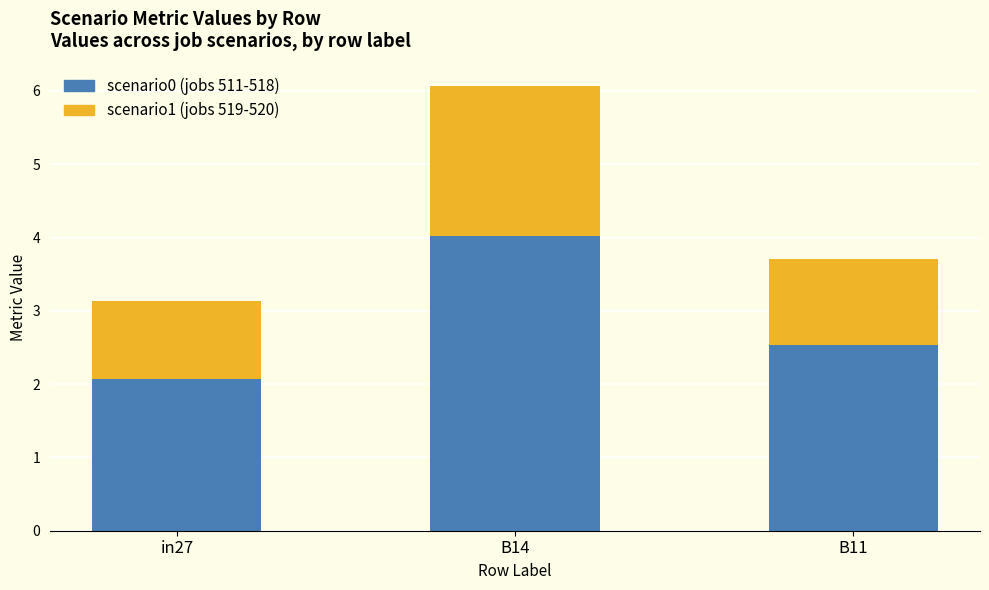

The scenario0 (jobs 511-518) series shows 4.0 at B14. True or false?

True